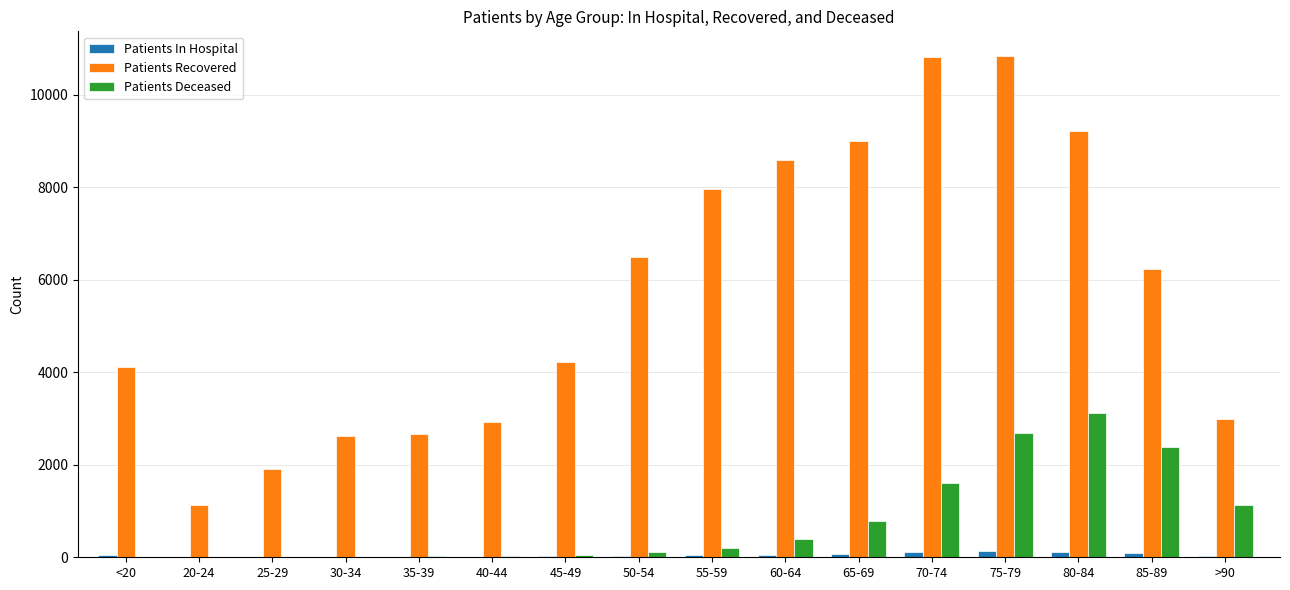

What is the sum of all Patients Recovered values?

91670